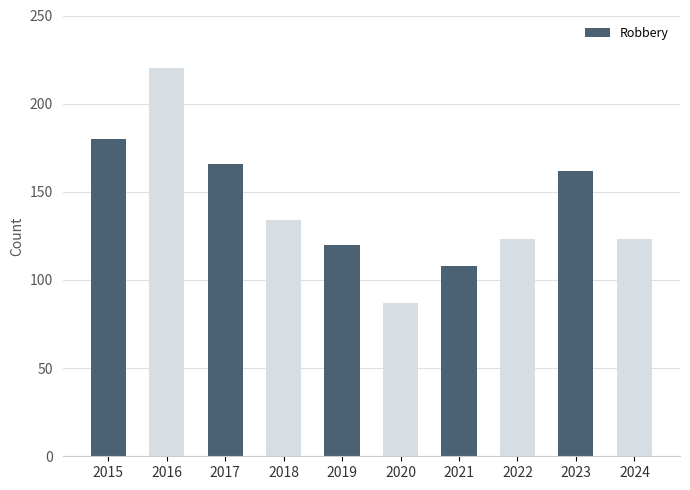

Reading left to right, what are all the values shown in this chart?

180	220	166	134	120	87	108	123	162	123